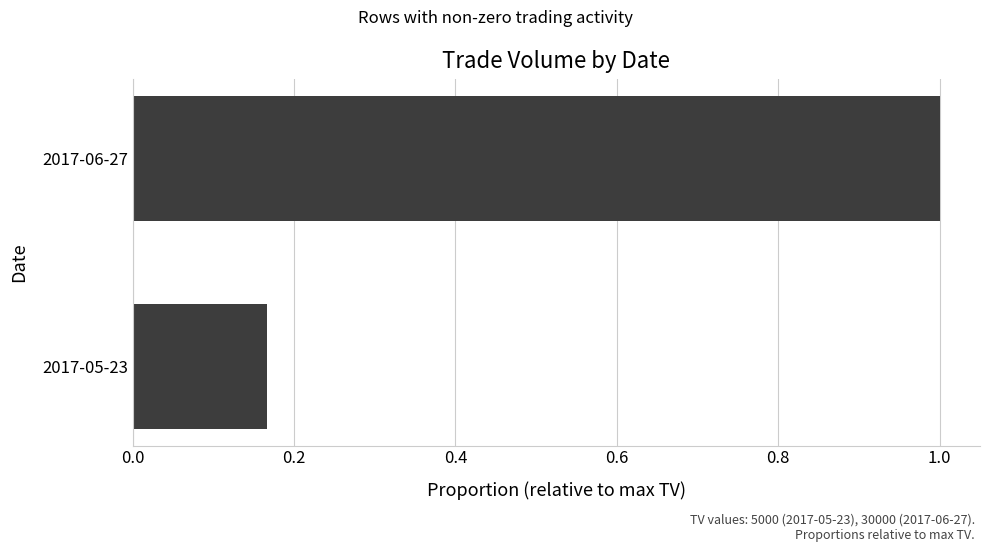

Which label corresponds to the smallest value in the chart?

2017-05-23